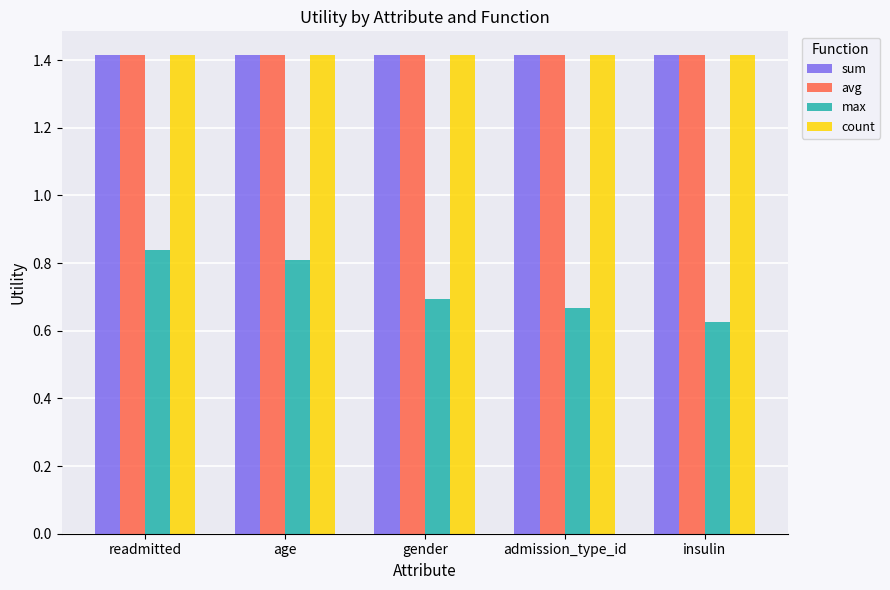

At how many categories does at least one series exceed 0?

5